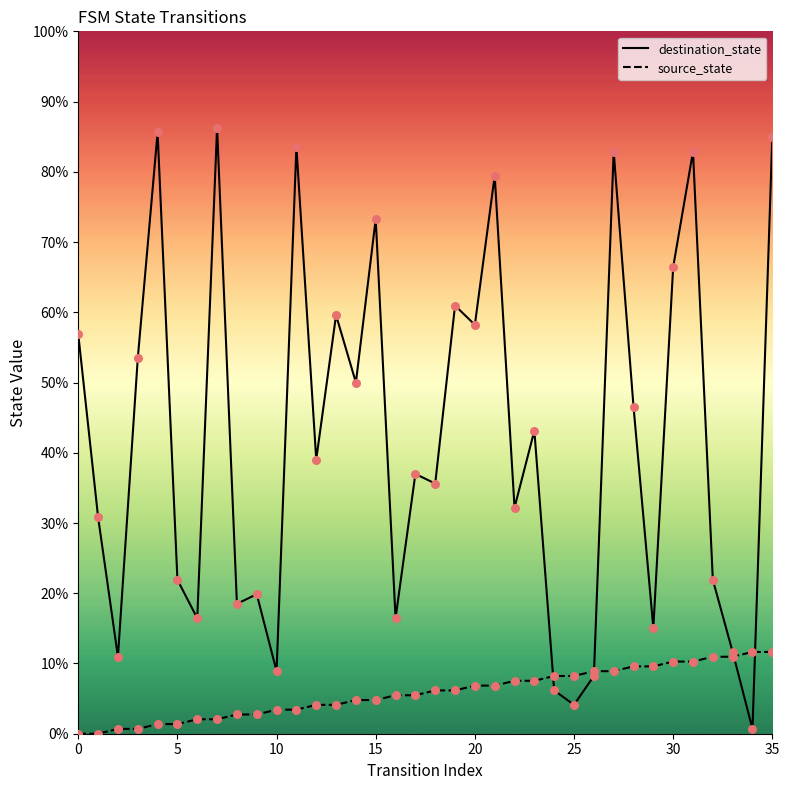

At which category is the sum across all series the highest?

35